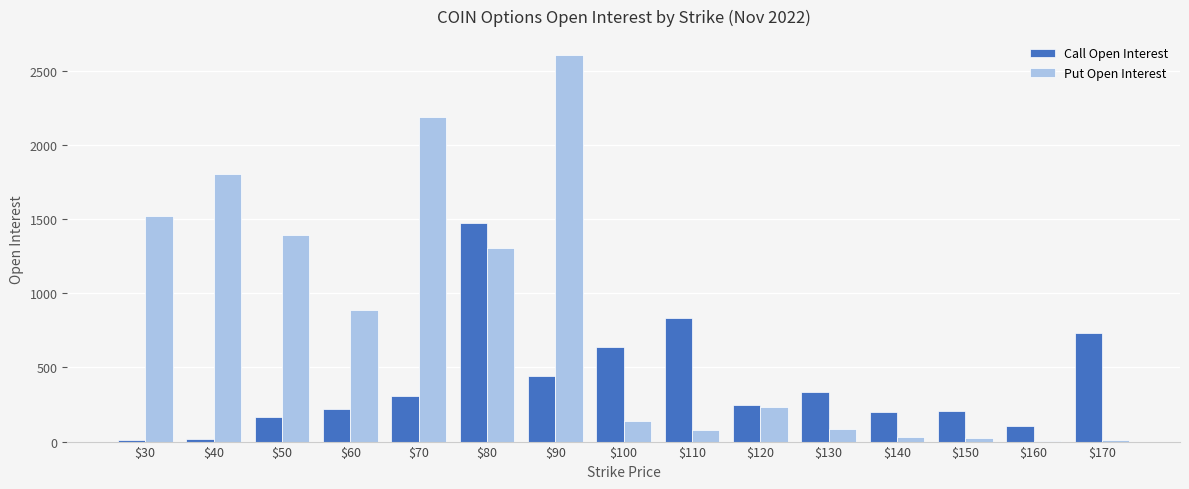

Which series has the largest total across all categories?

Put Open Interest